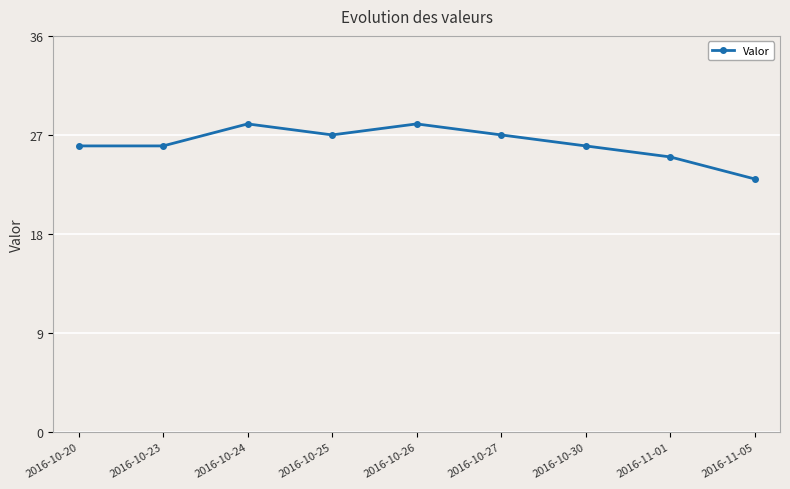

True or false: the data shows 27 at 2016-10-25.

True